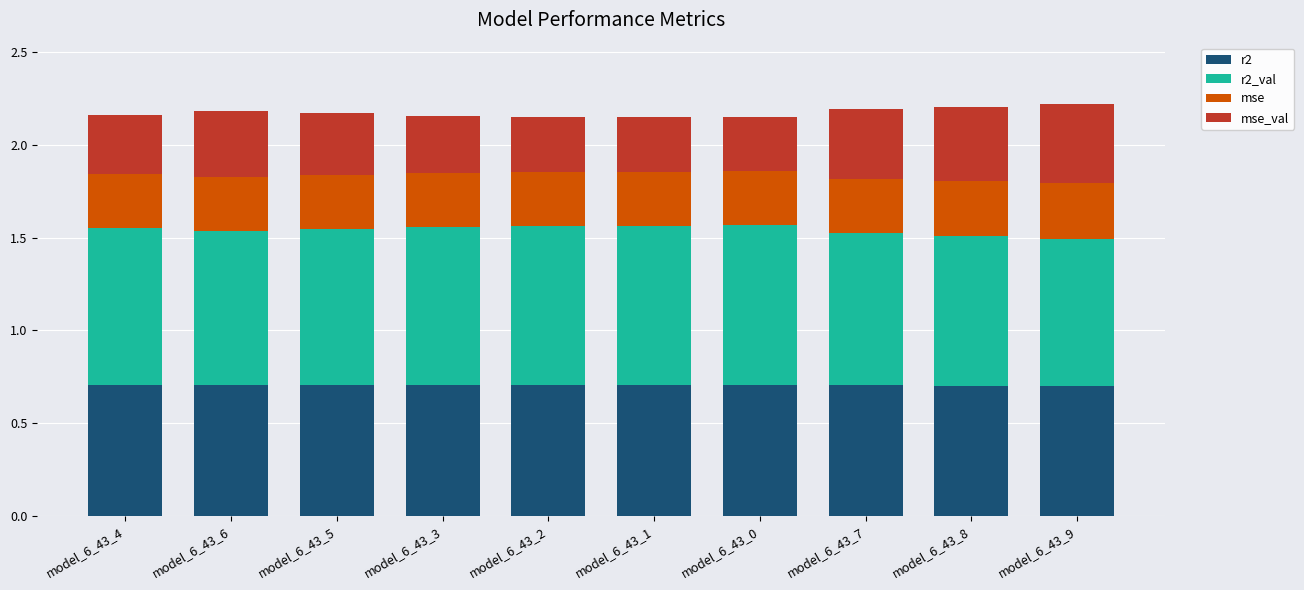

What is the lowest value of the r2 series?

0.7